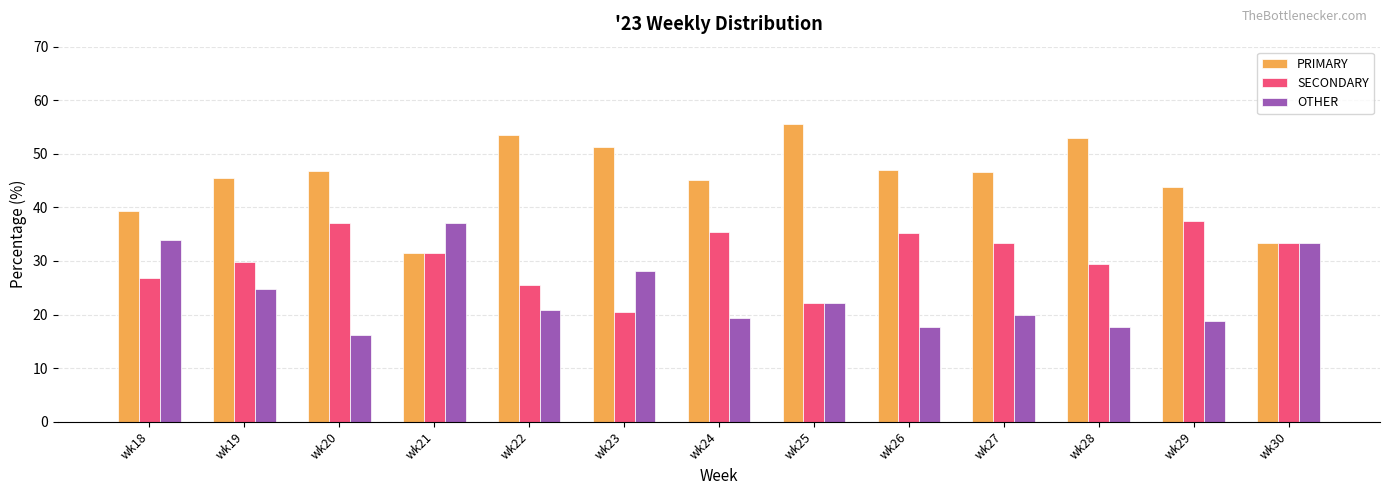

Which category has the highest value in the OTHER series?

wk21